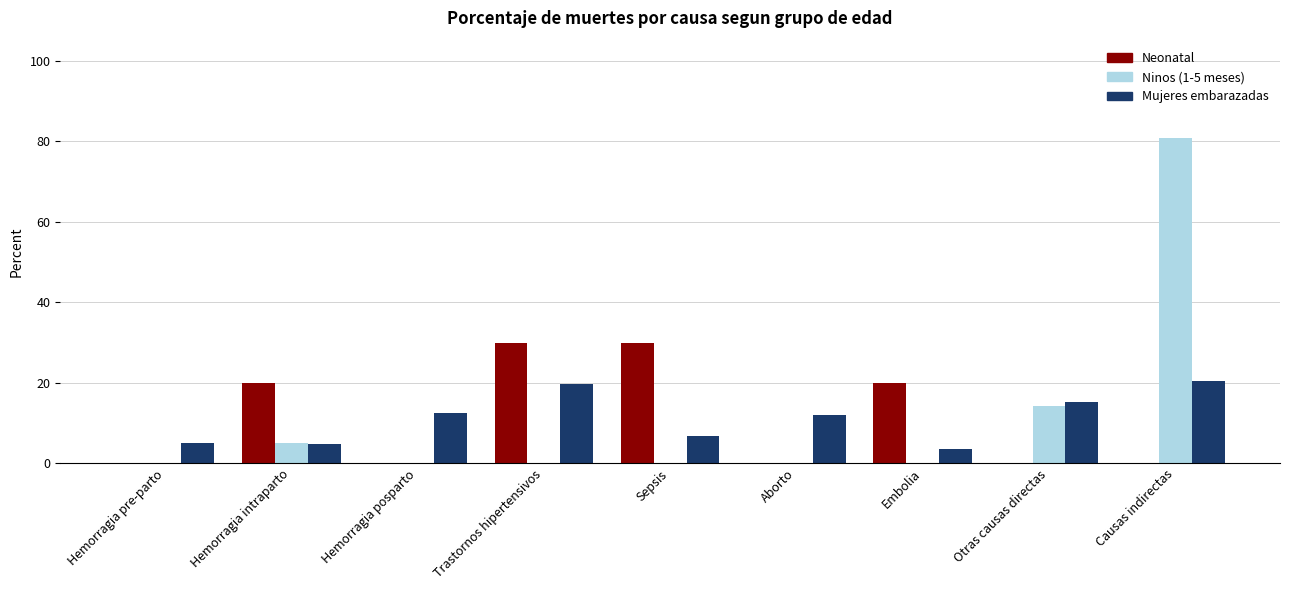

At which label is Ninos (1-5 meses) closest to 40?

Otras causas directas